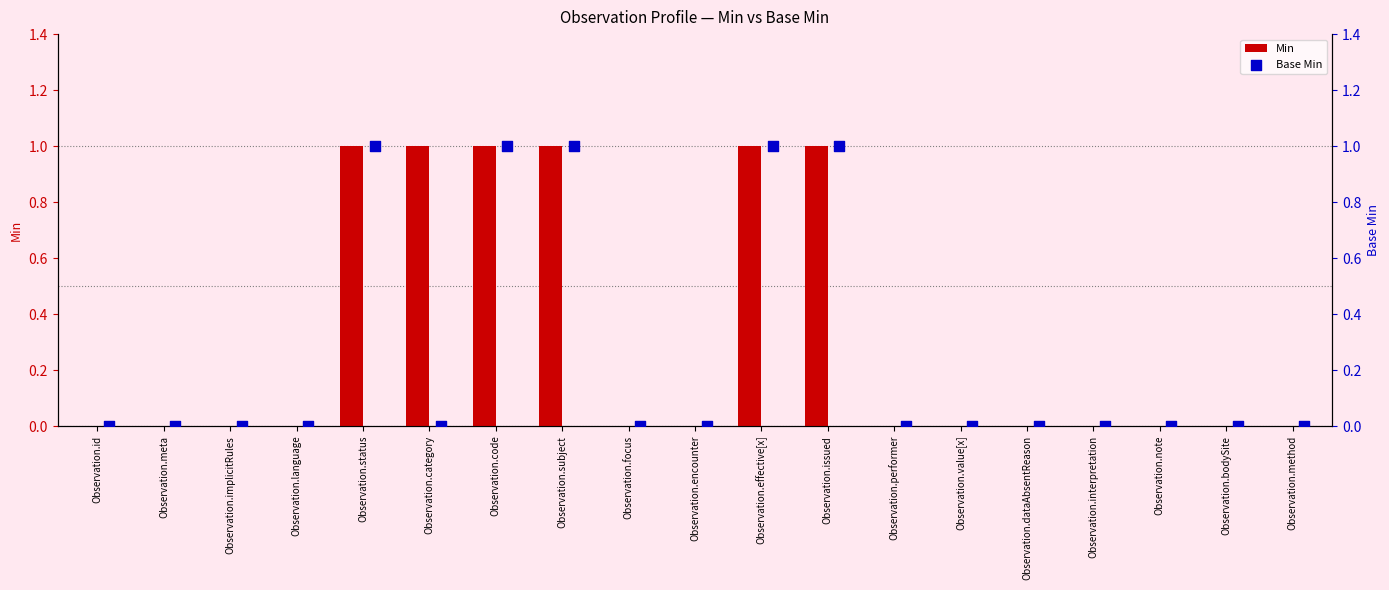

Which series reaches the minimum Y coordinate?

Min